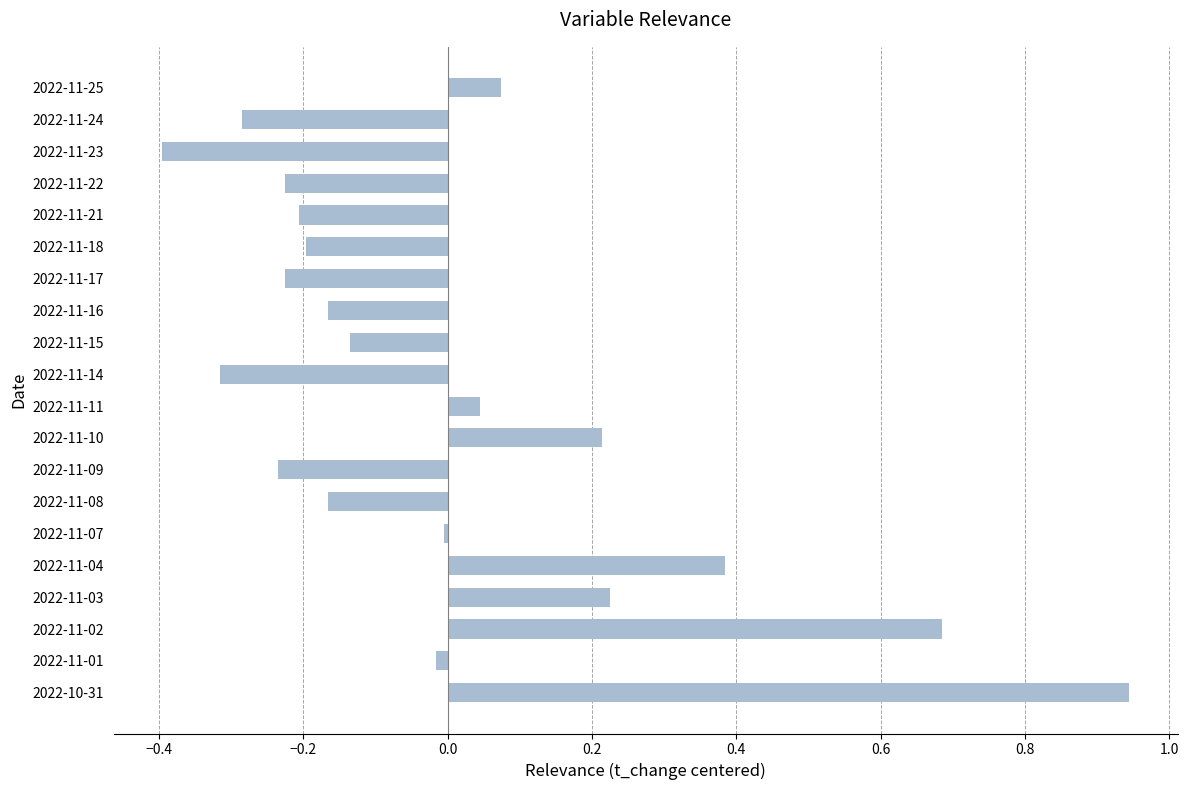

Which label corresponds to the largest value in the chart?

2022-10-31